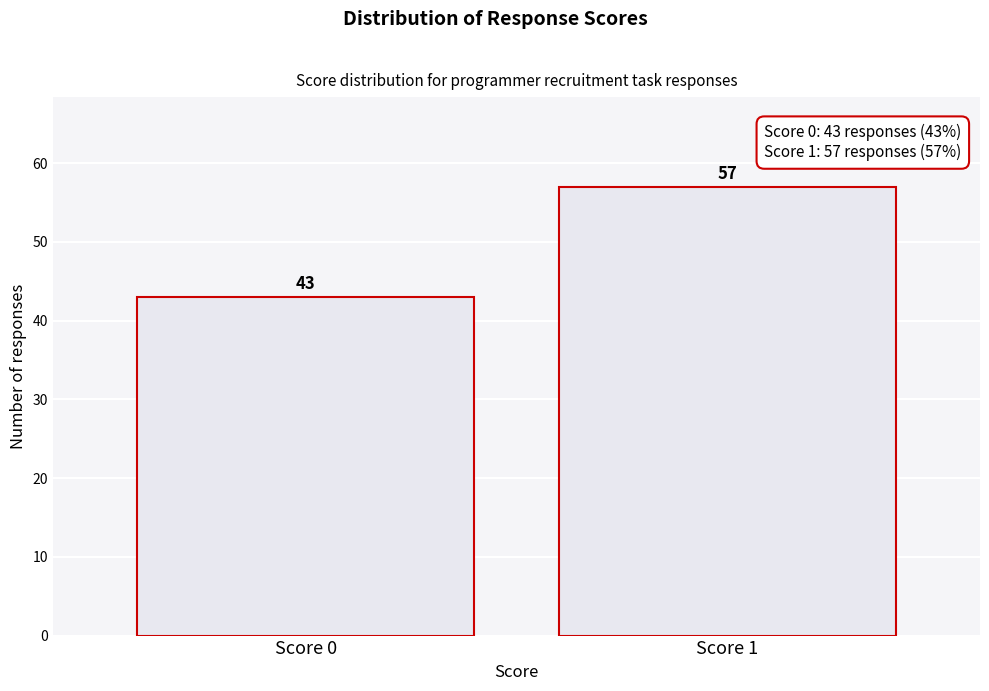

Reading left to right, what are all the values shown in this chart?

43	57